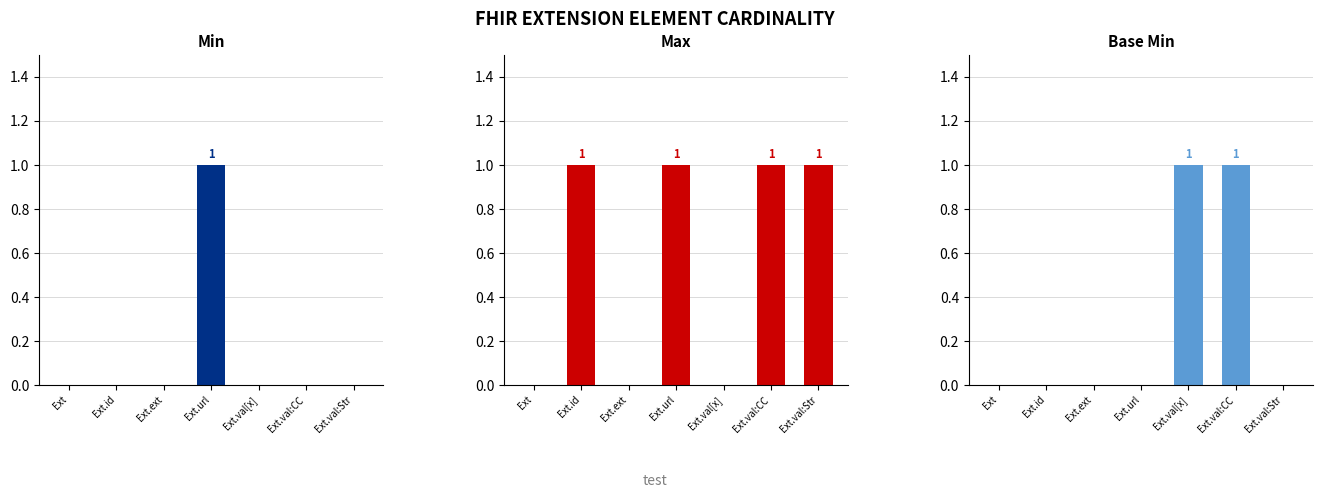

At which label is Base Min closest to 0?

Ext